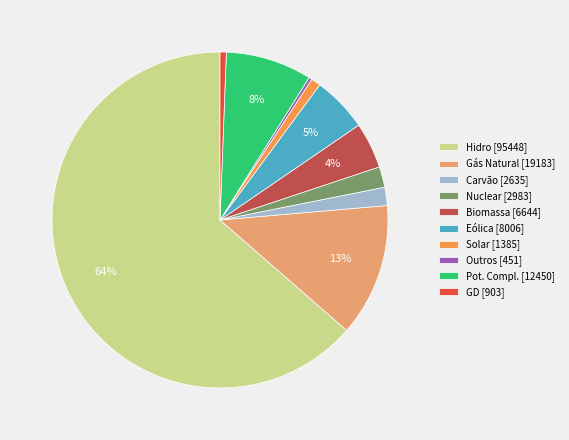

Count the number of slices in the pie.

10